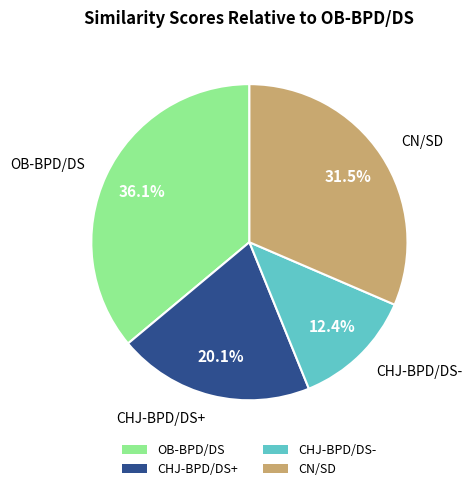

How many slices are in this pie chart?

4